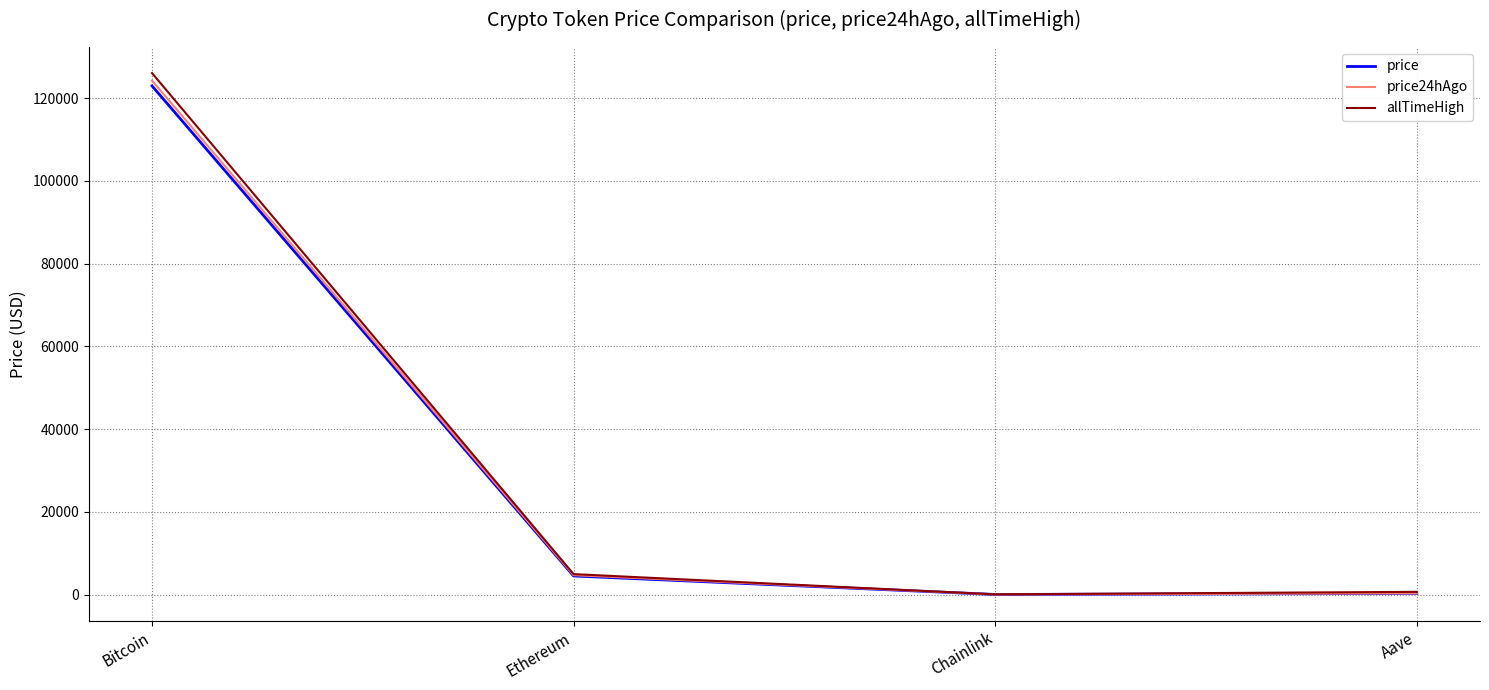

Is the value of price24hAgo at Aave greater than the value of price at Bitcoin?

No